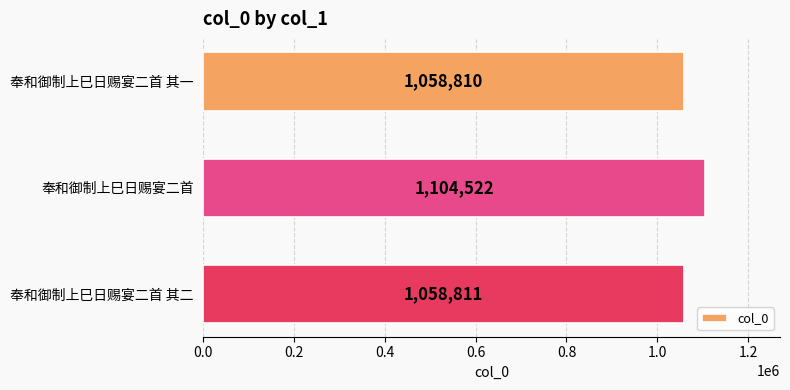

At which category does the chart reach its peak across all series?

奉和御制上巳日赐宴二首